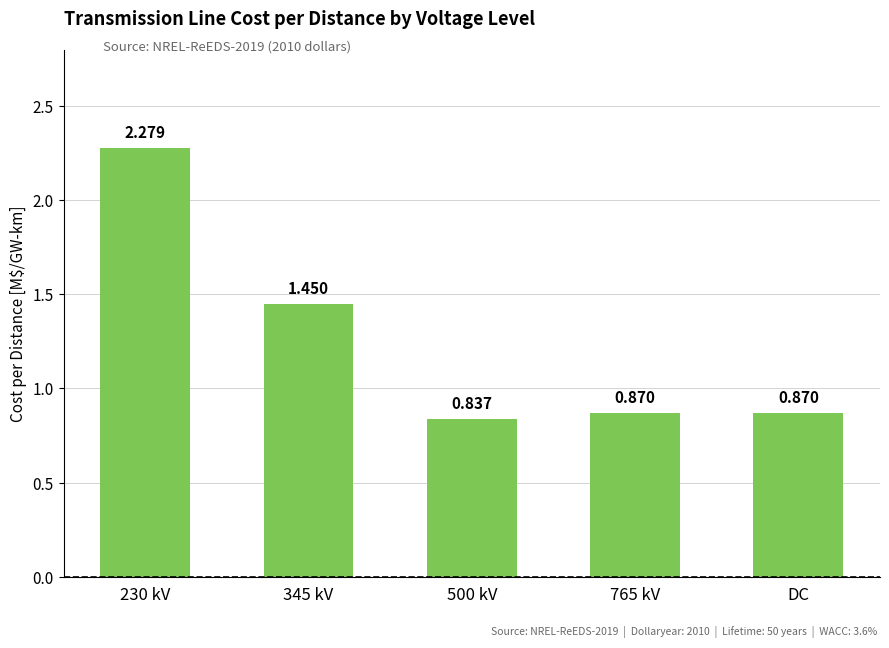

What is the label of the 5th bar from the left?

DC